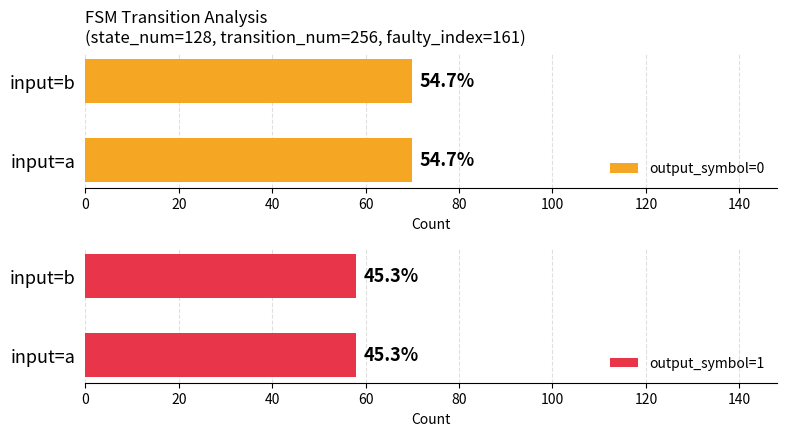

Rank the series at input_symbol=b from highest to lowest value.

output_symbol=0 (count), output_symbol=1 (count)